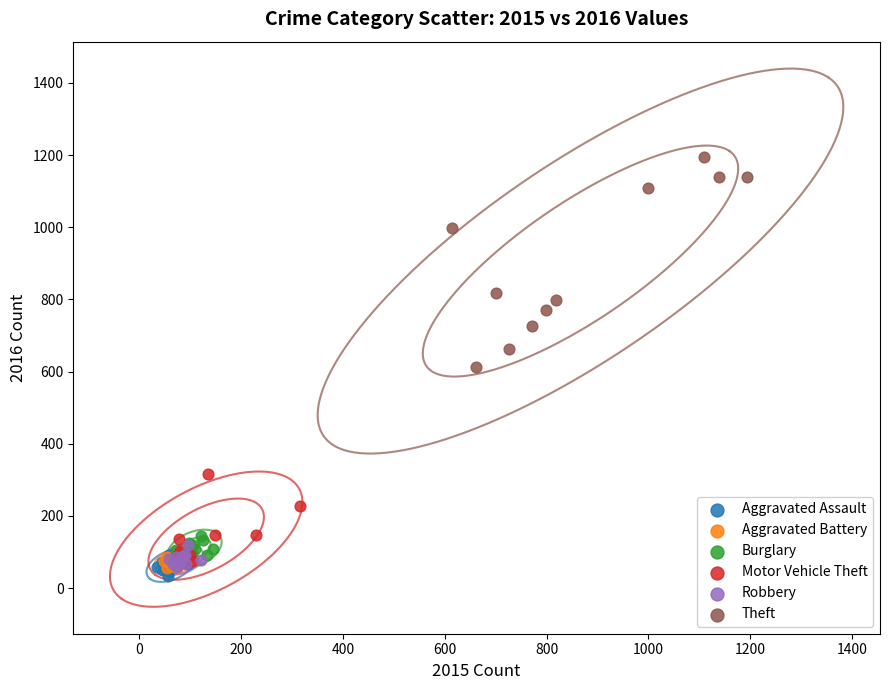

Which series contains the highest Y value?

Theft